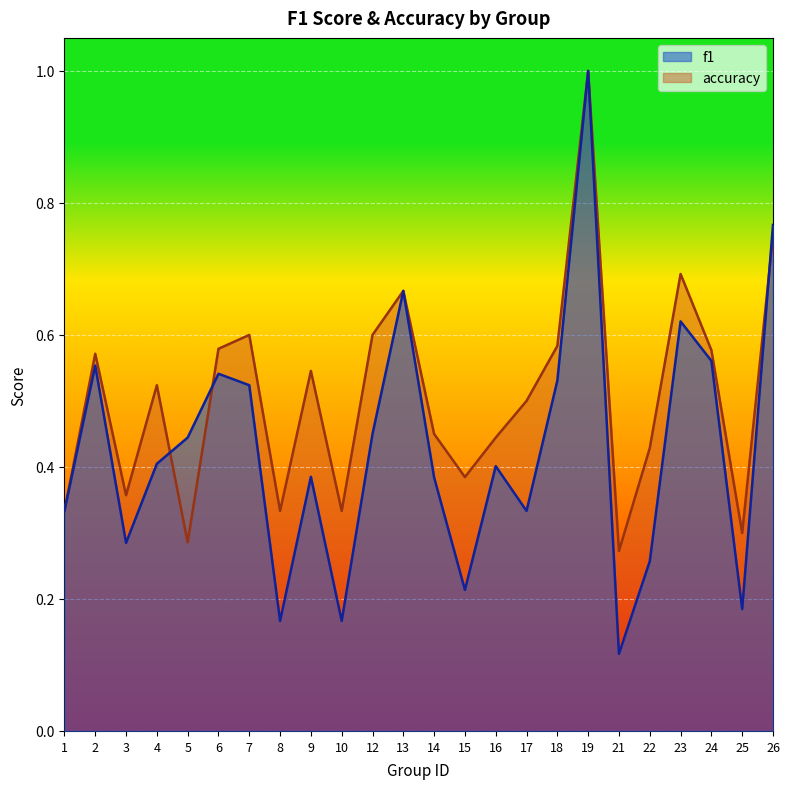

True or false: f1 and accuracy cross at least once.

True